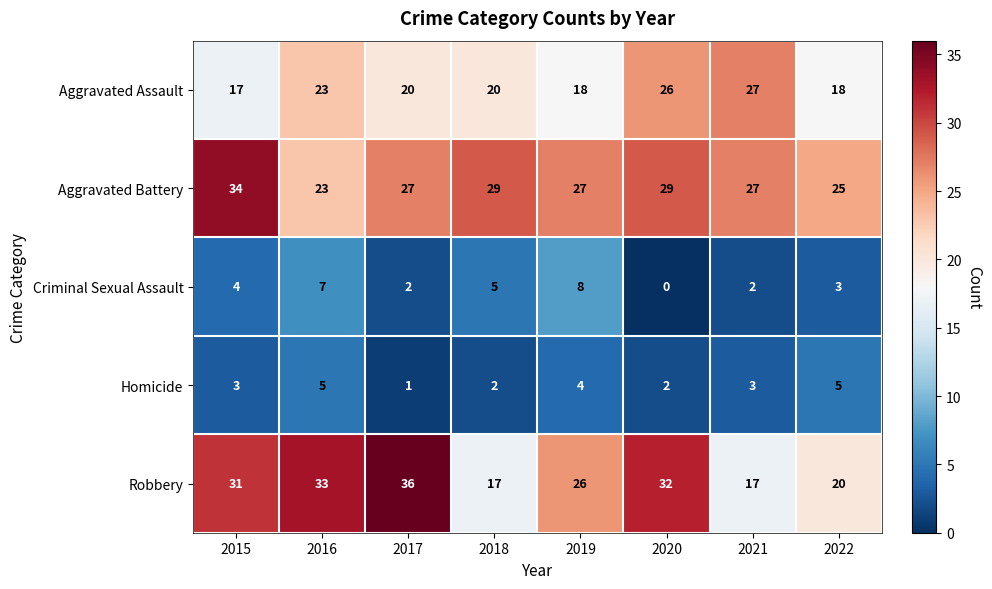

Which series has the largest total across all categories?

Aggravated Battery